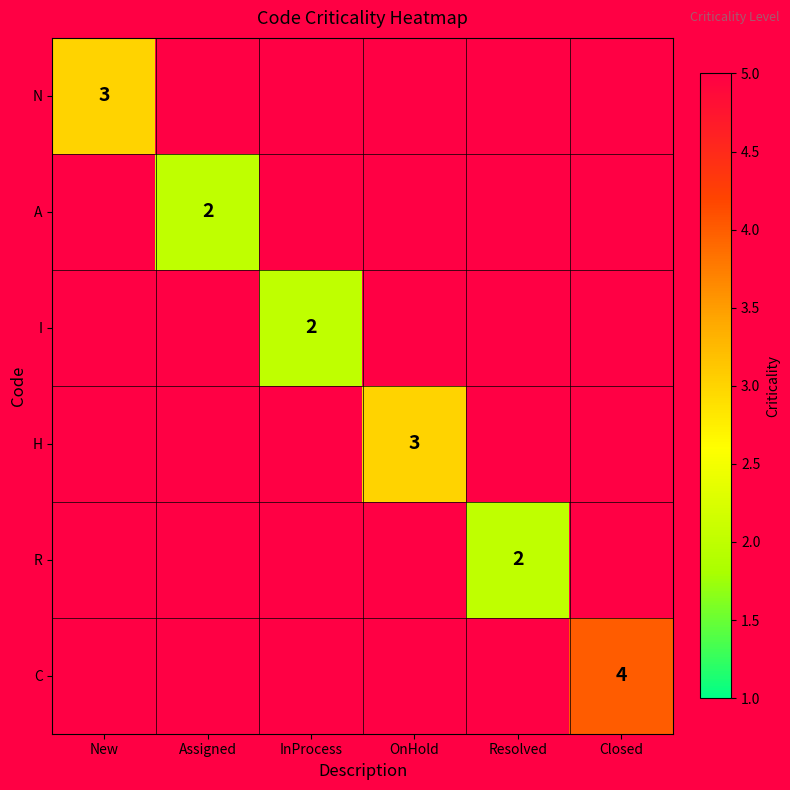

The value of R at Resolved is 2. True or false?

True